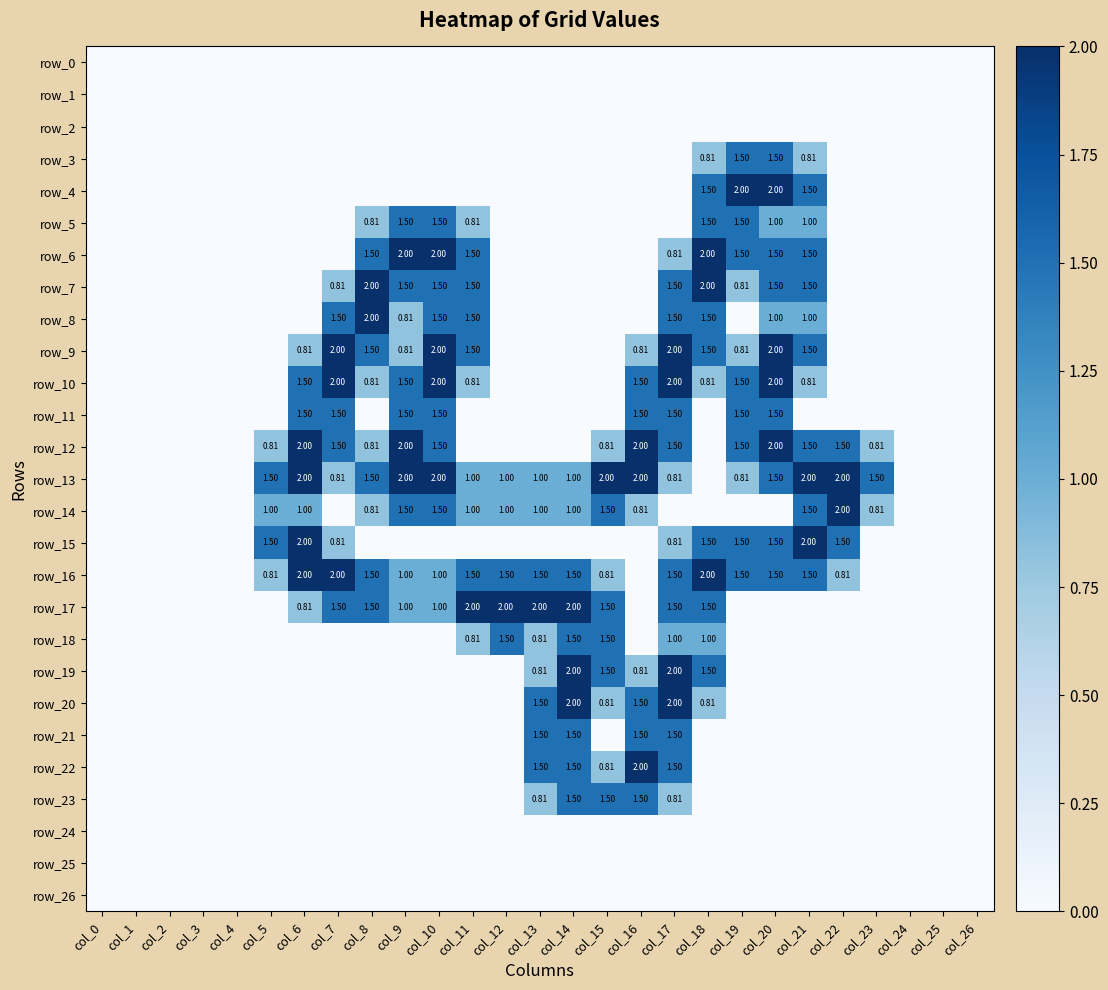

Which category has the lowest value across all series?

col_0